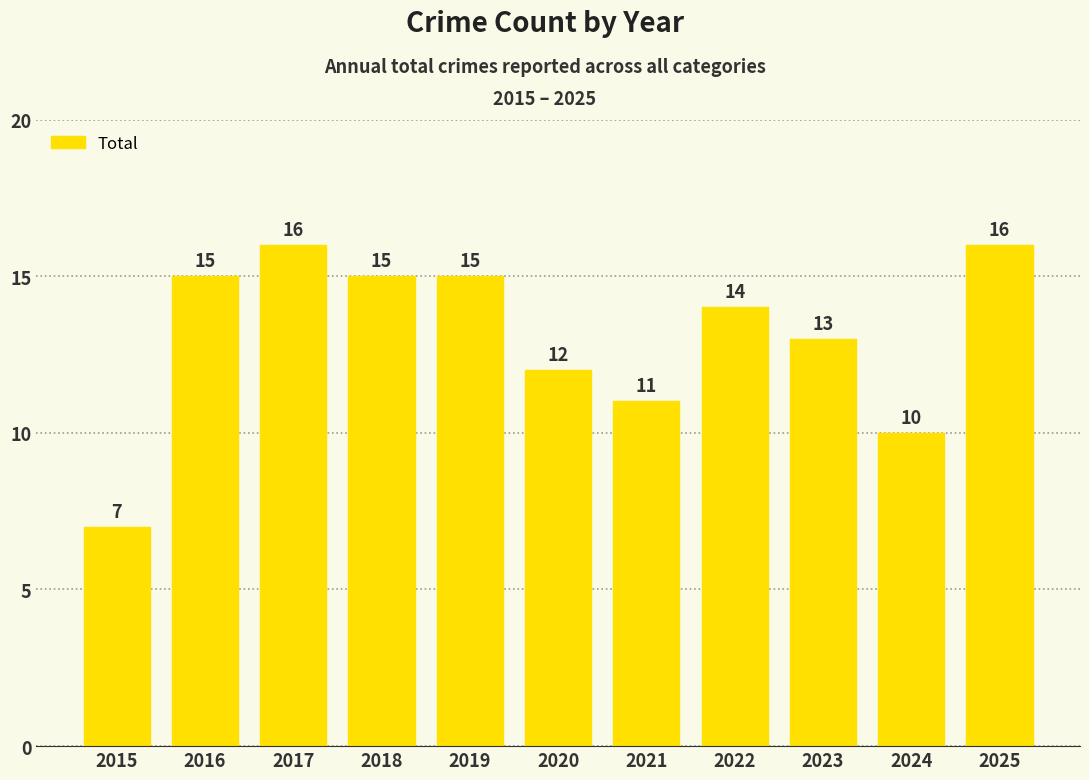

What is the sum of all values?

144